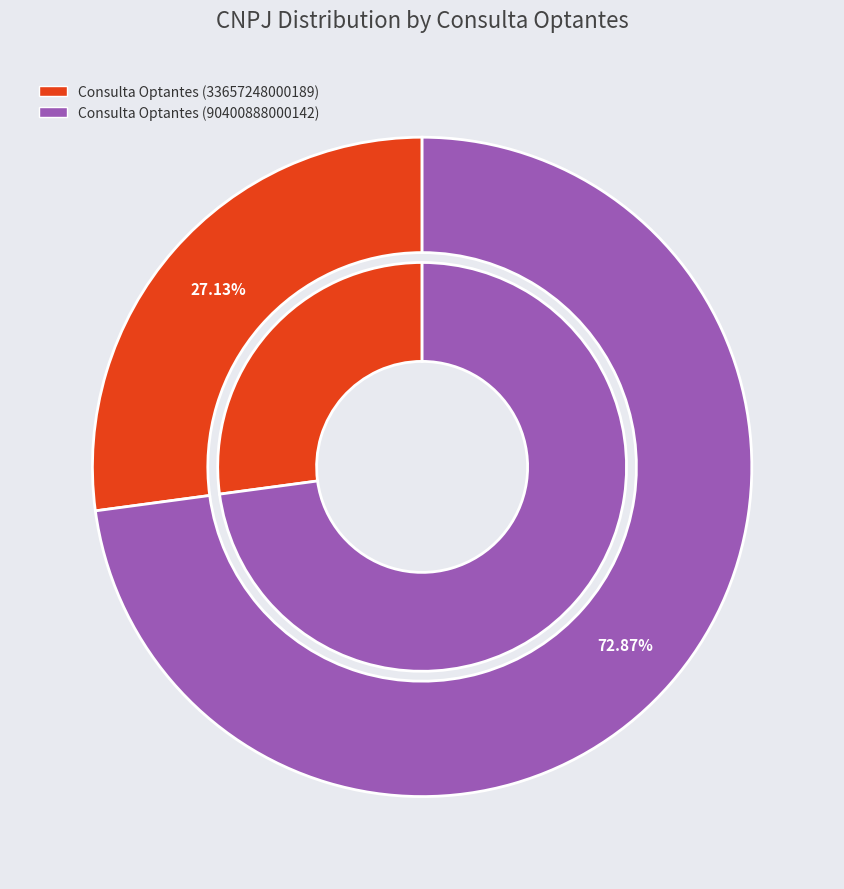

What percentage is the Consulta Optantes (33657248000189) slice, to the nearest percent?

27%